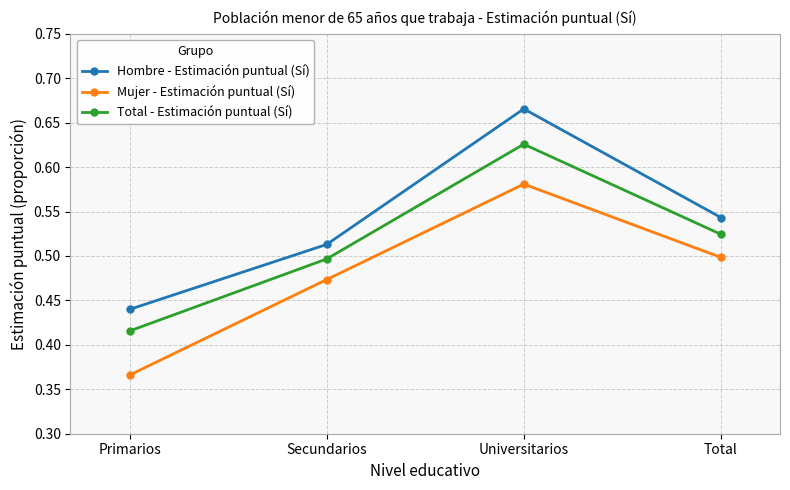

Is this an area chart (filled region under the line)?

No